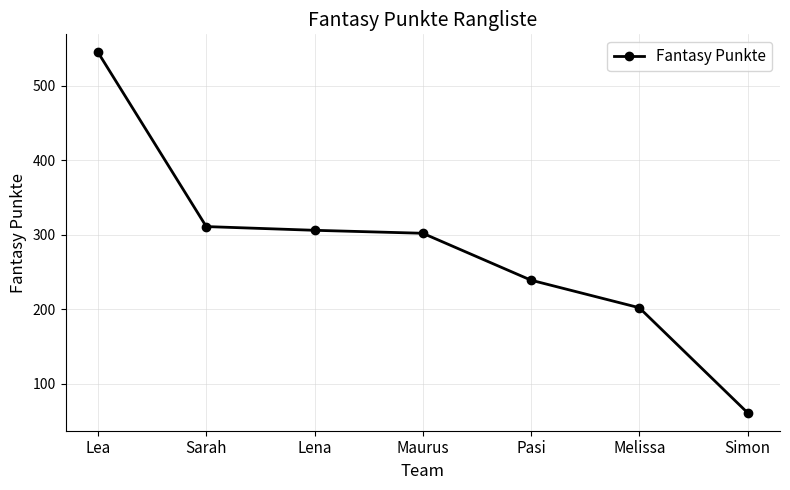

Where does the data first go above 302?

Lea